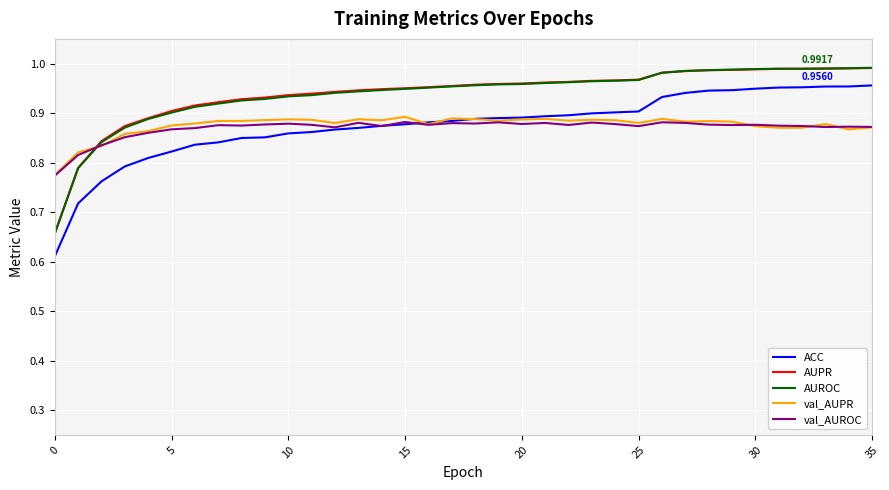

How many intersections are there between AUPR and val_AUPR?

1